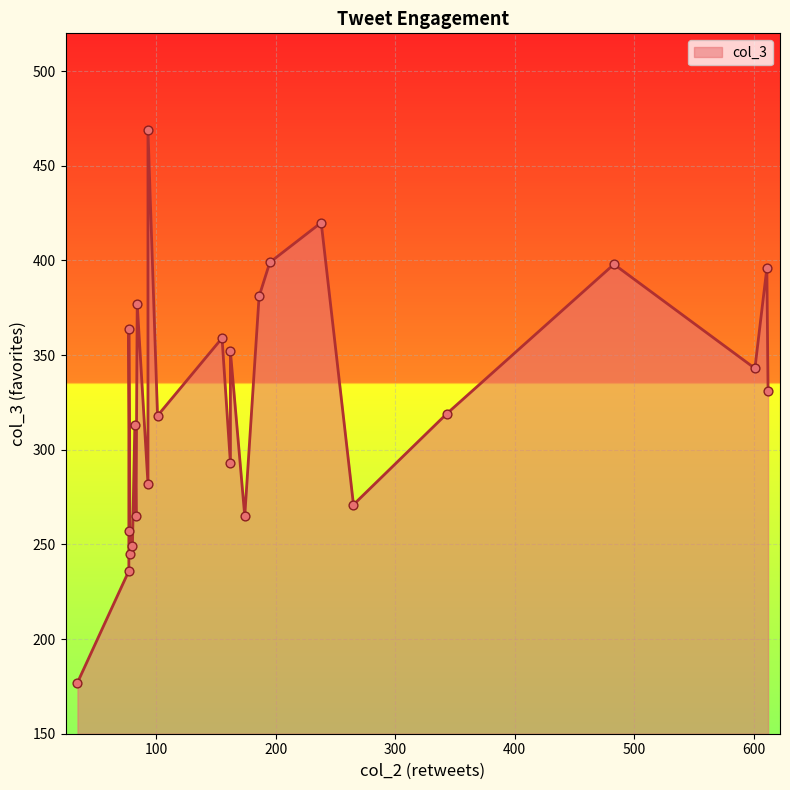

Which has a higher value, 83 or 611?

611